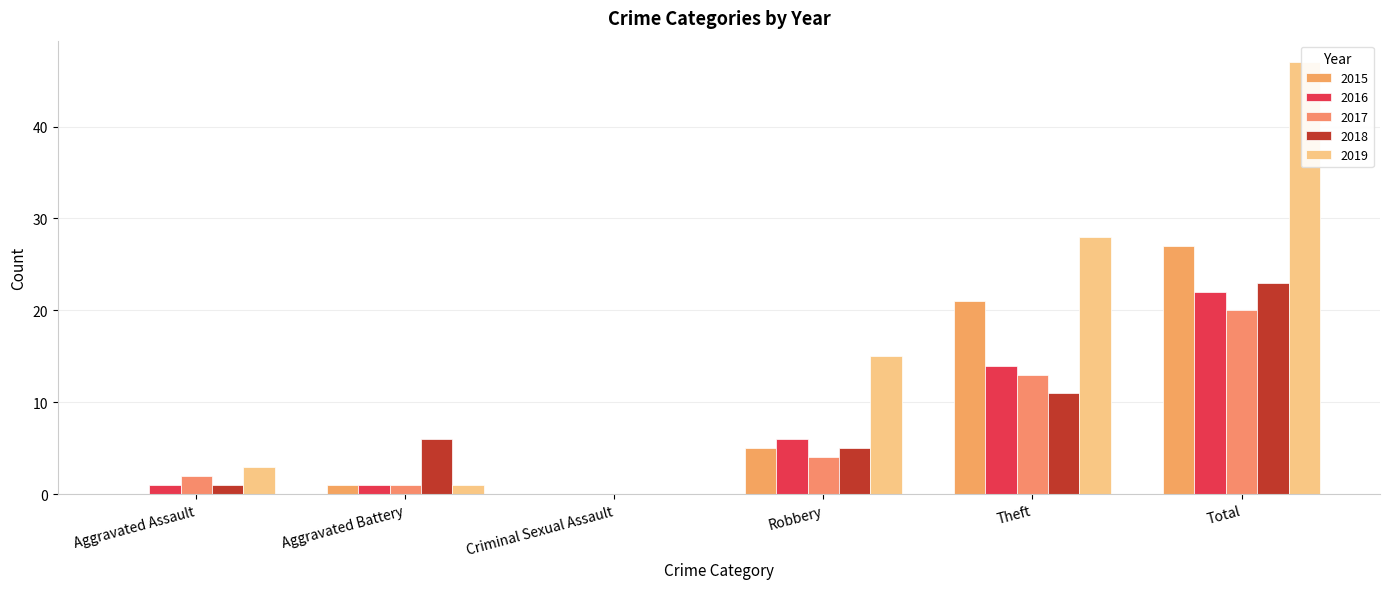

Is the value of 2019 at Criminal Sexual Assault greater than the value of 2015 at Total?

No